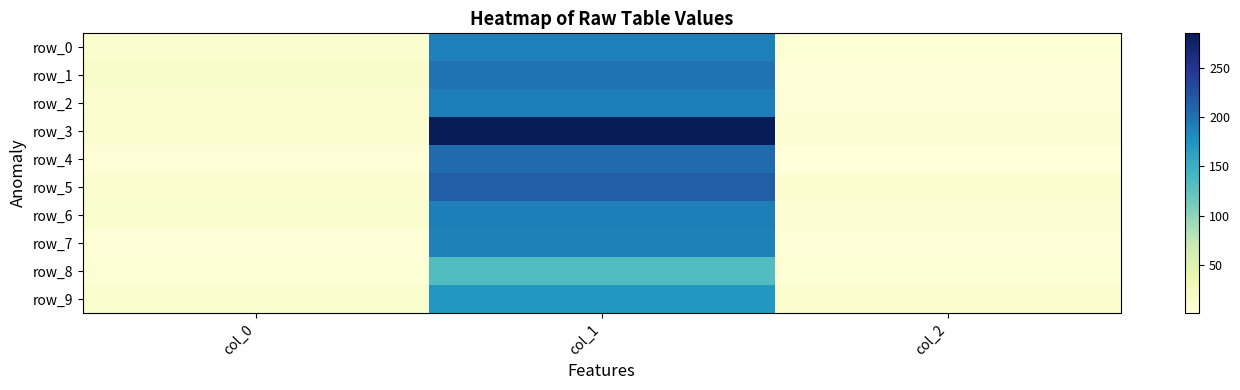

What is the sum of all row_3 values?

300.7